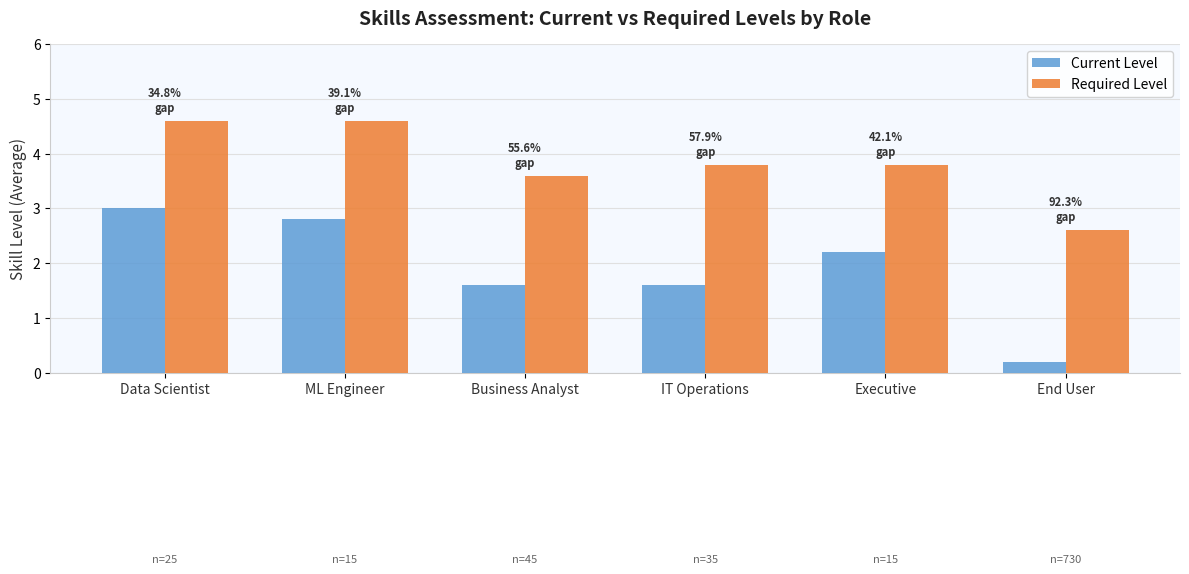

What is the difference between the highest and lowest values at Business Analyst?

2.0